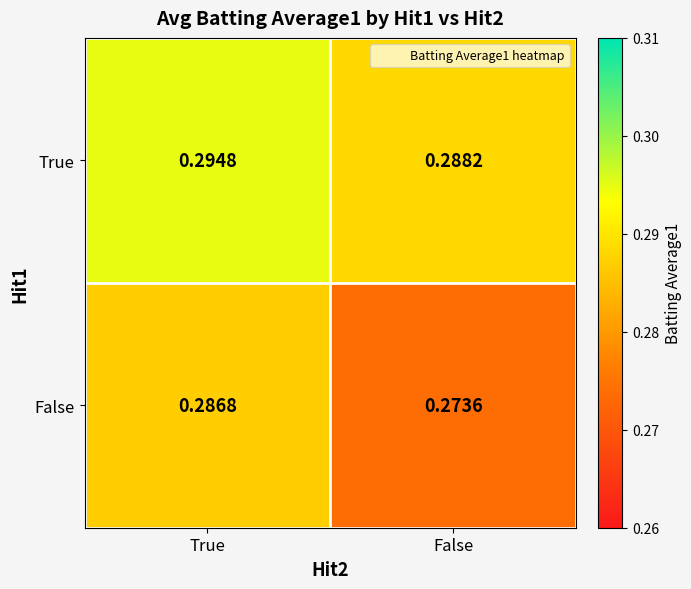

How many series are shown in this chart?

2